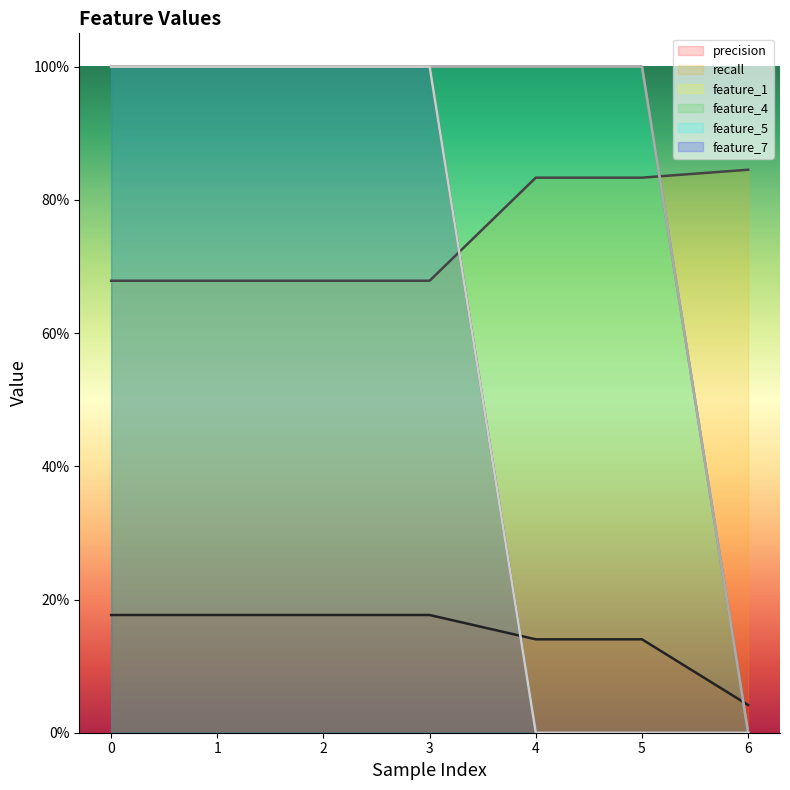

What is the highest value of the recall series?

0.8